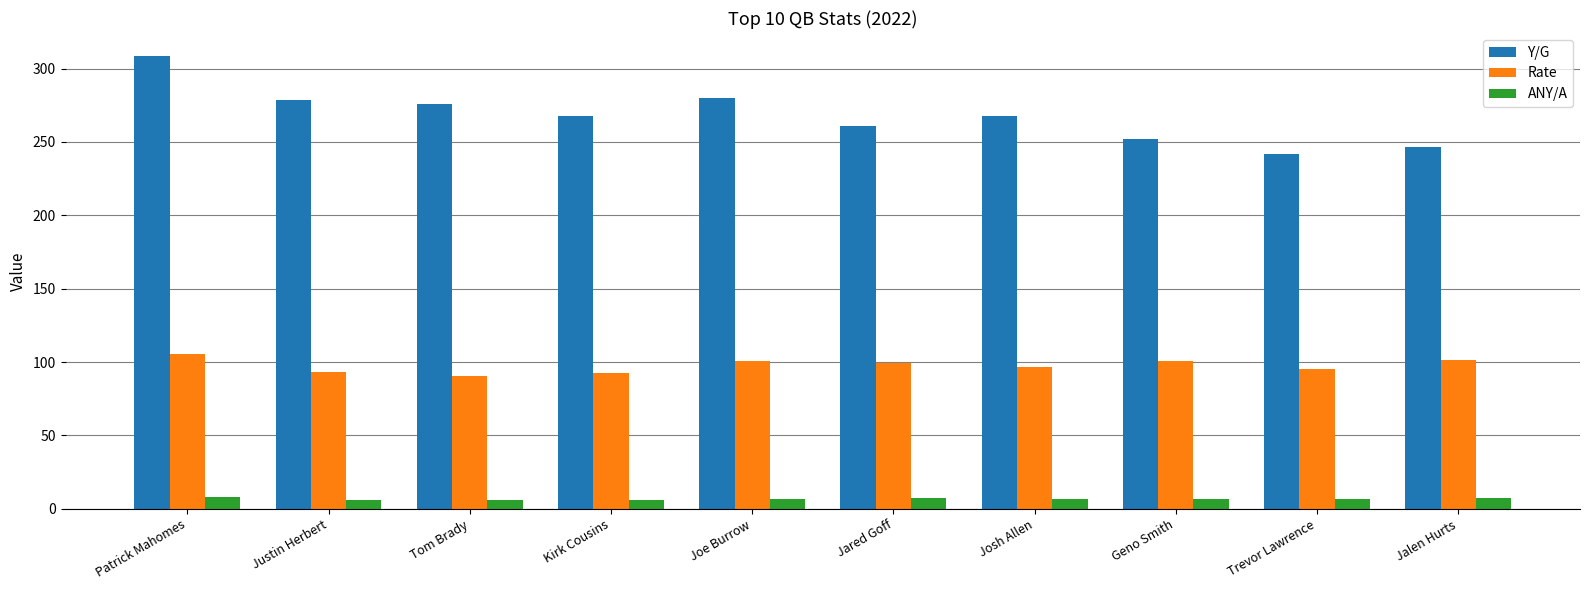

How many bars are there in total?

30